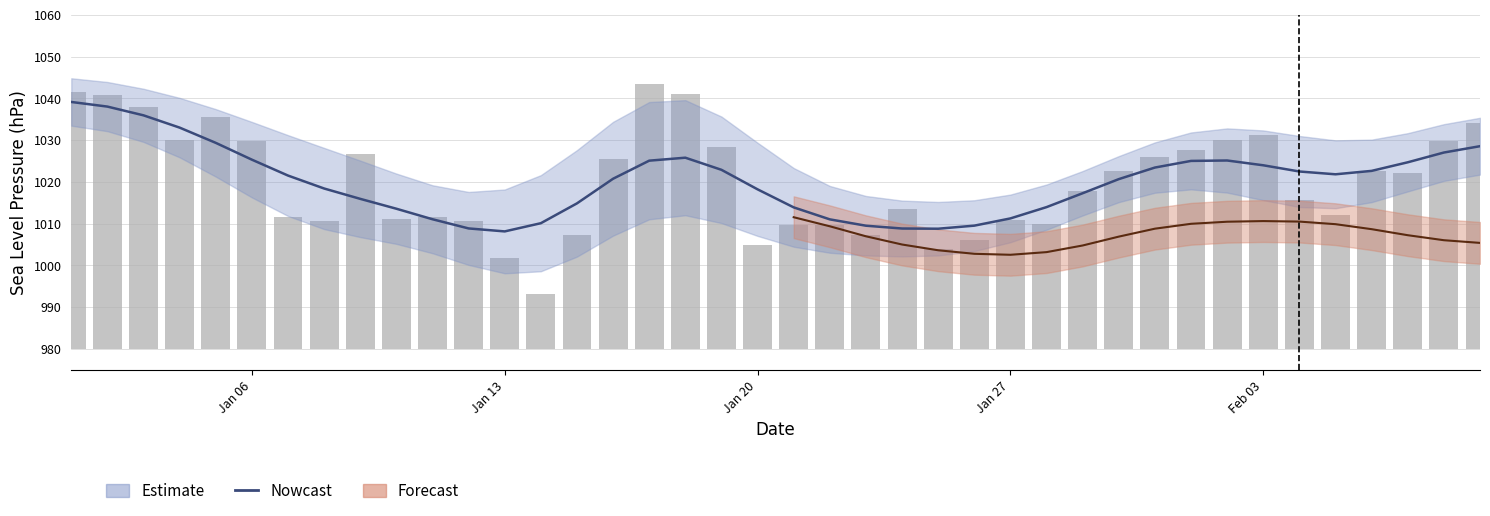

Where does the data first go above 1021?

Jan 06